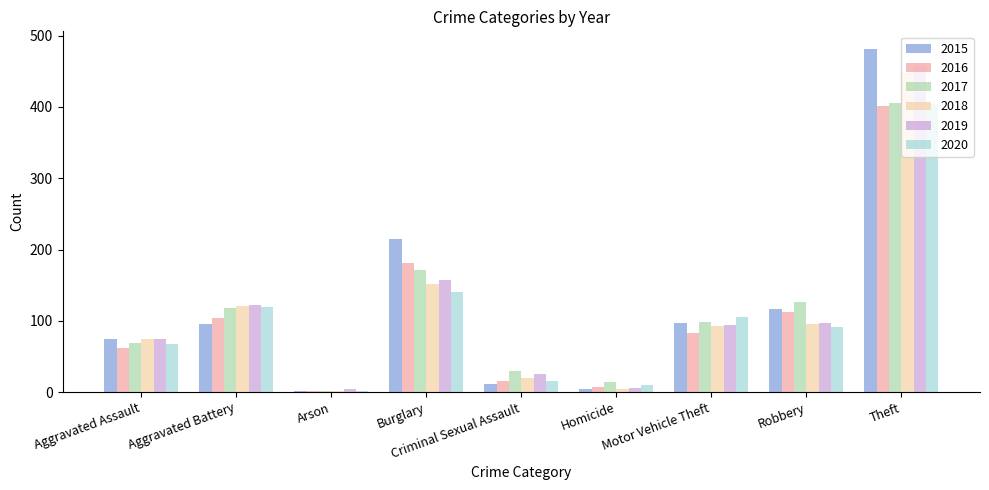

Which series changed the most between Aggravated Assault and Burglary?

2015